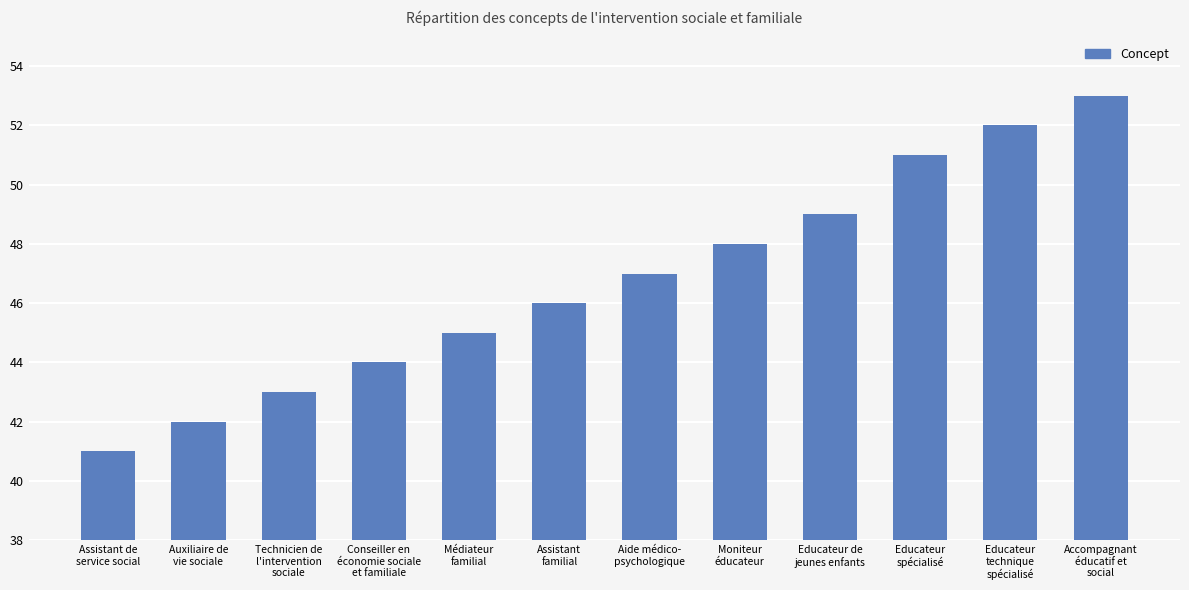

Approximately how many times larger is the value at Assistant
familial compared to Technicien de
l'intervention
sociale?

1.1